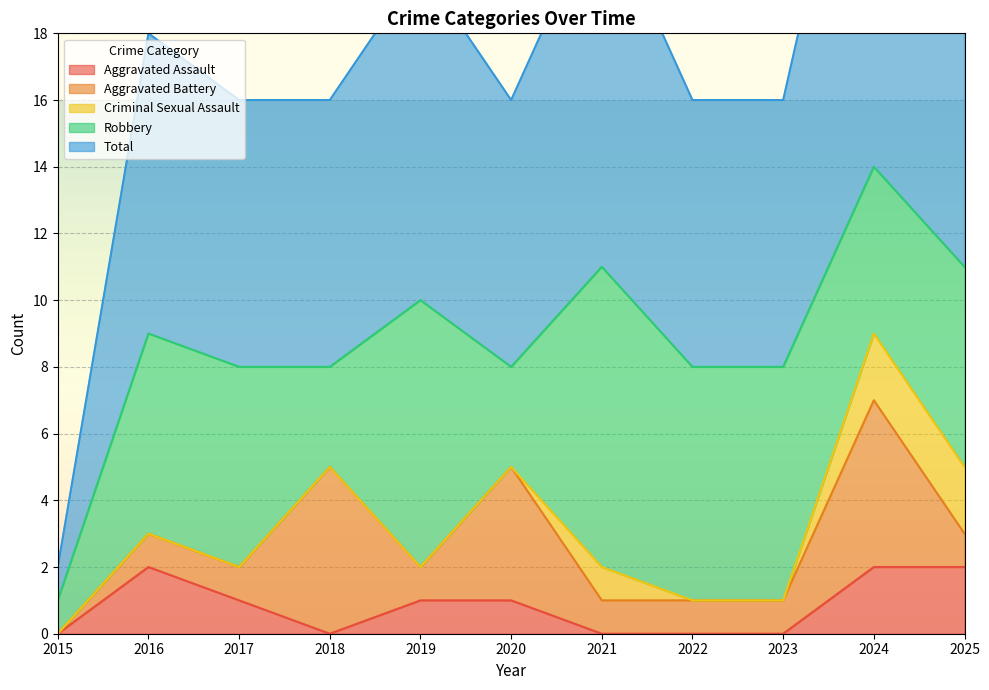

What is the maximum value shown in the chart?

14